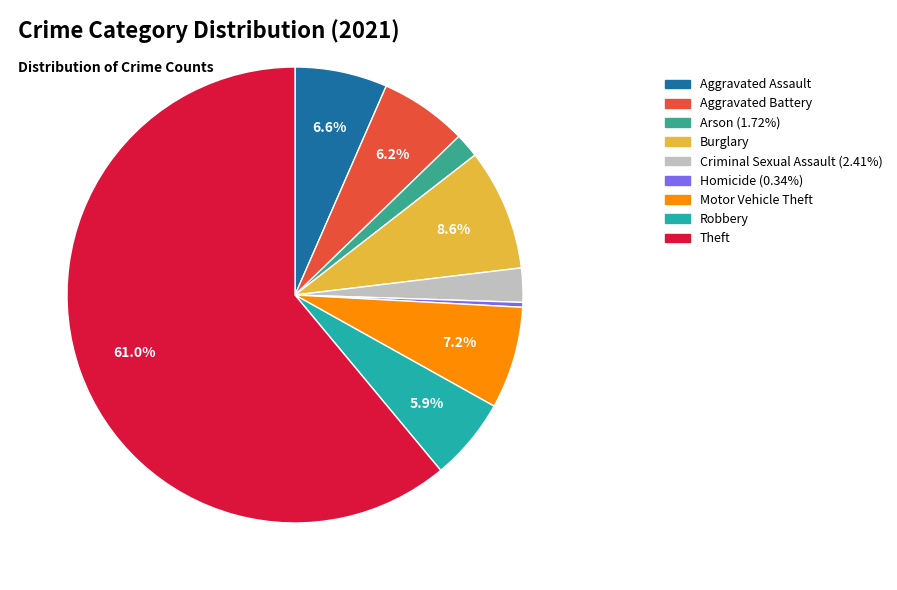

Between Aggravated Battery and Robbery, which is larger?

Aggravated Battery